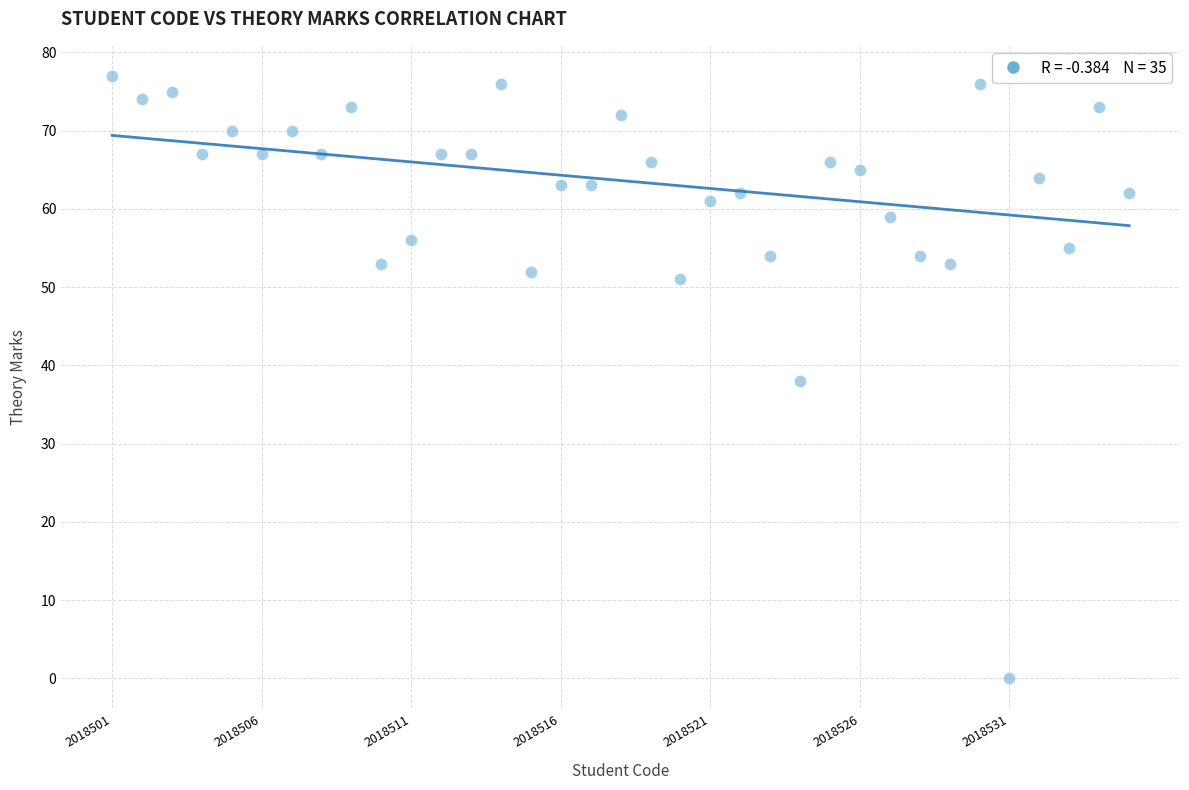

What is the range of Y values (max minus min)?

77